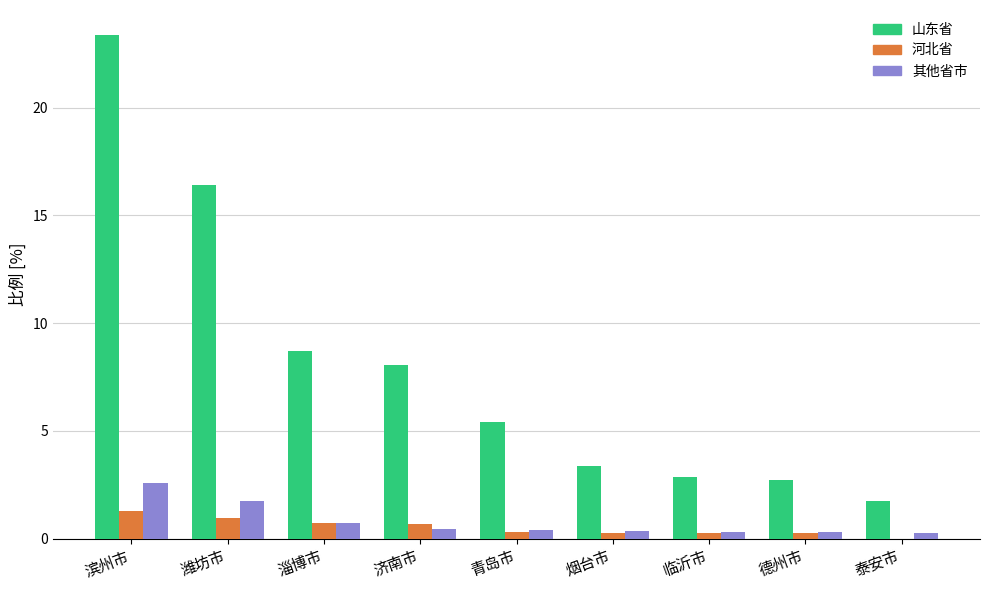

What is the spread (max minus min) of values at 烟台市?

3.1